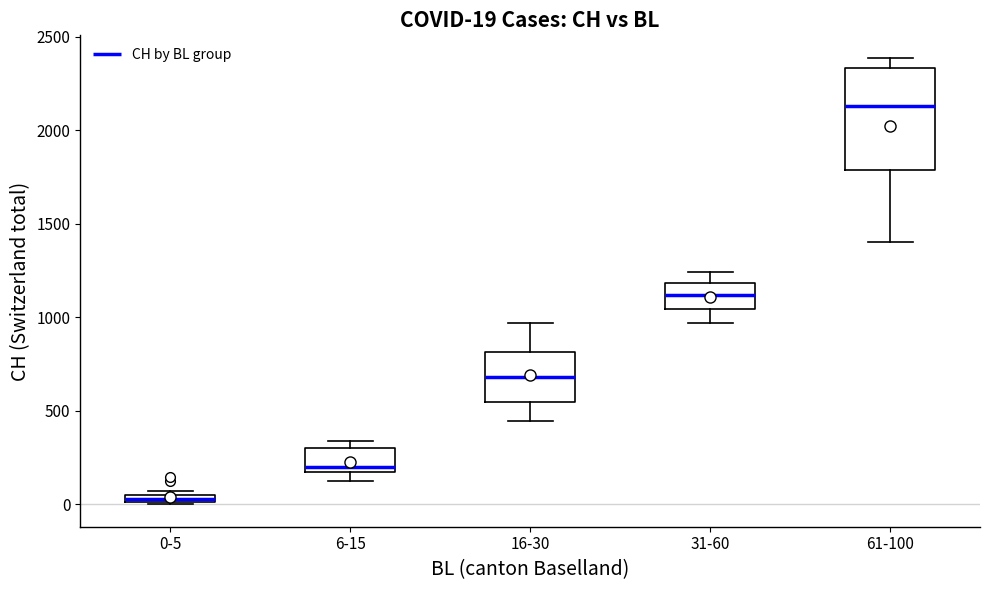

Which box's median line is the highest?

61-100